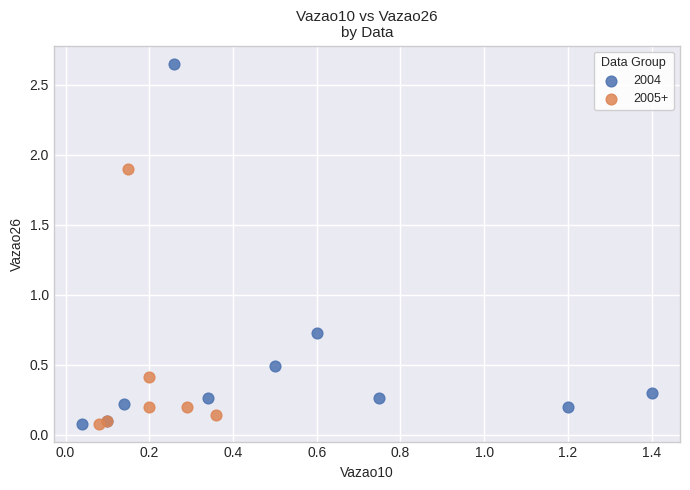

Which series contains the highest Y value?

2004